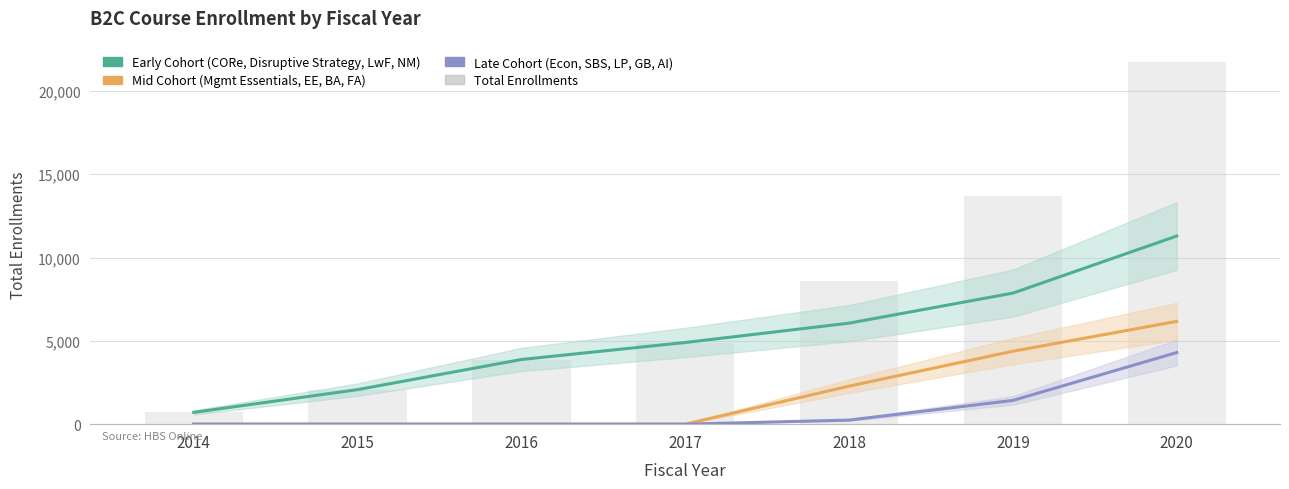

At 2017, list the series in order from smallest to largest.

Mid Cohort (2017–2018), Late Cohort (2018–2020), Early Cohort (2014–2017), Total Enrollments